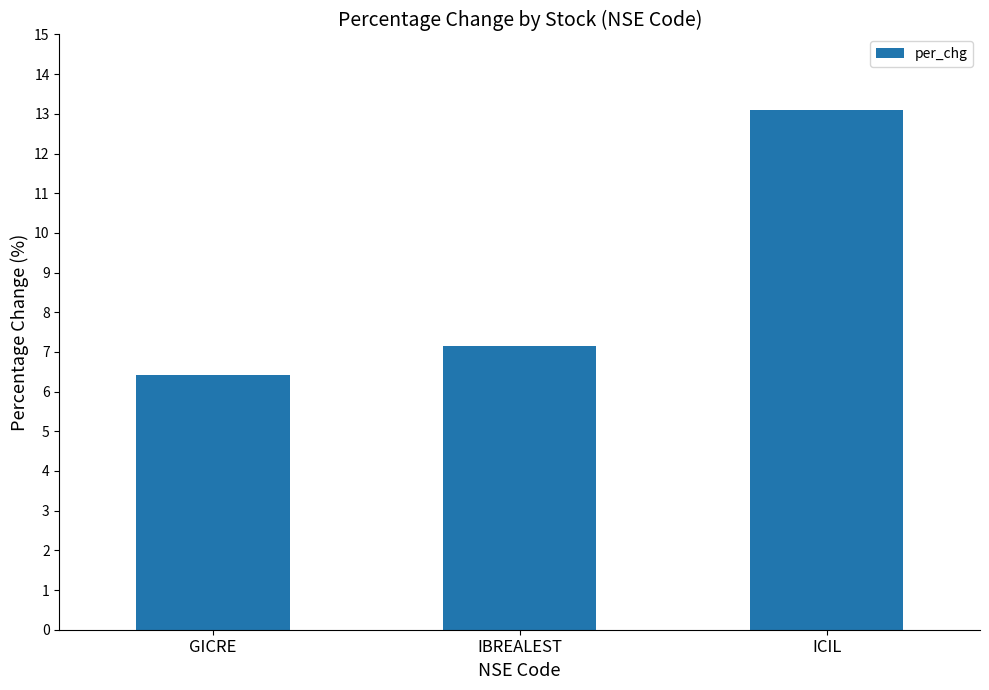

Reading left to right, transcribe all the data shown in this chart.

GICRE=6.4	IBREALEST=7.1	ICIL=13.1